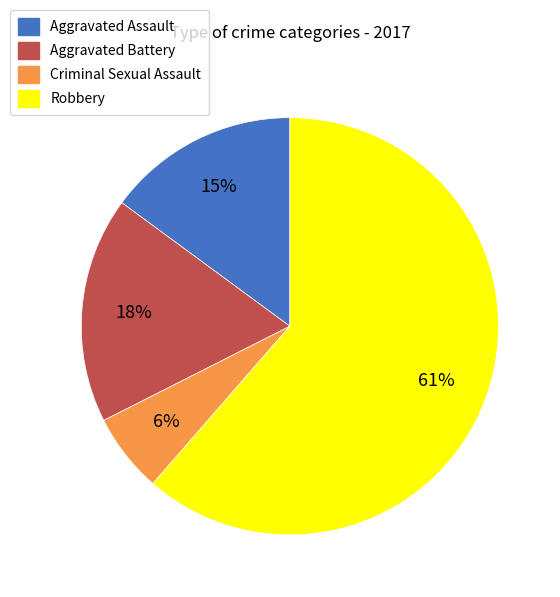

Rank the categories by value from highest to lowest.

Robbery, Aggravated Battery, Aggravated Assault, Criminal Sexual Assault